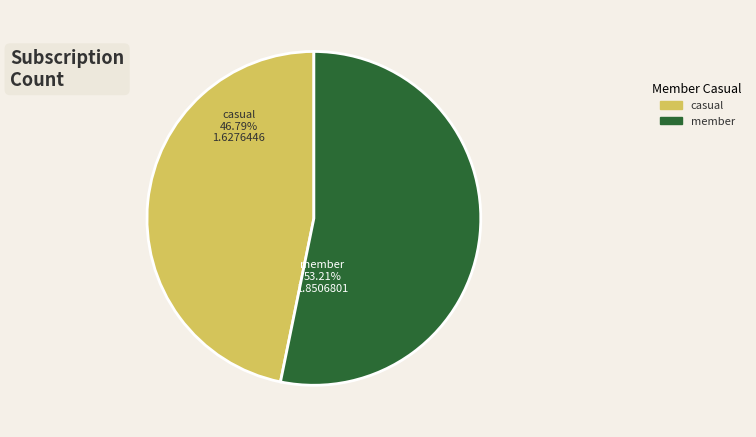

Count the number of slices in the pie.

2